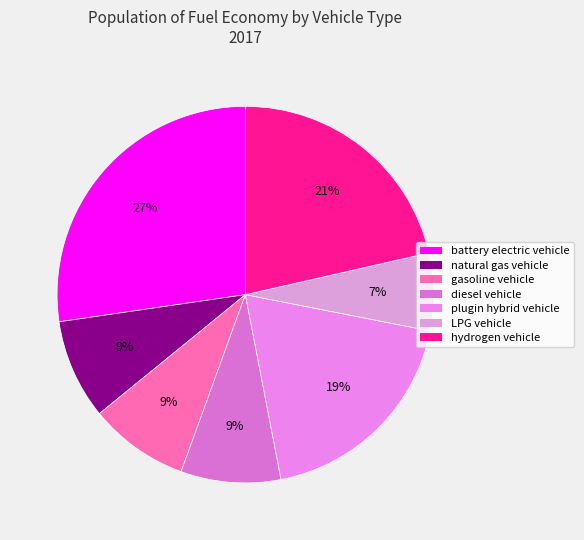

Count the number of slices in the pie.

7